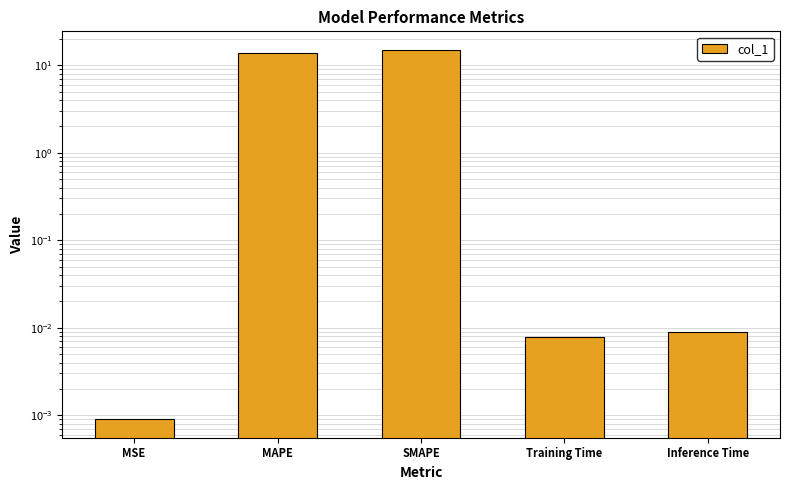

What is the average value?

5.8